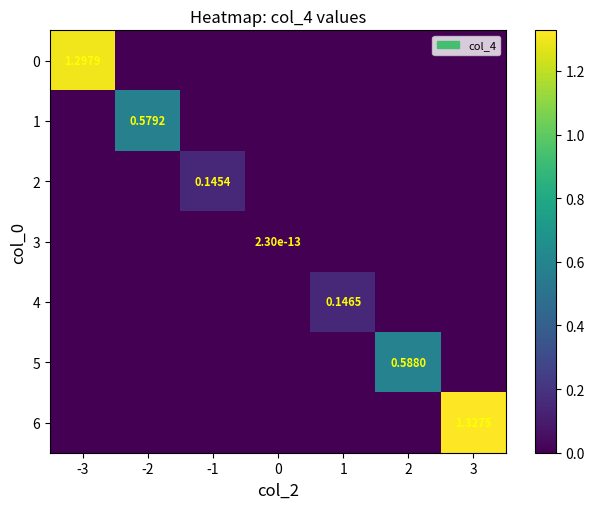

Count the number of categories in the chart.

7